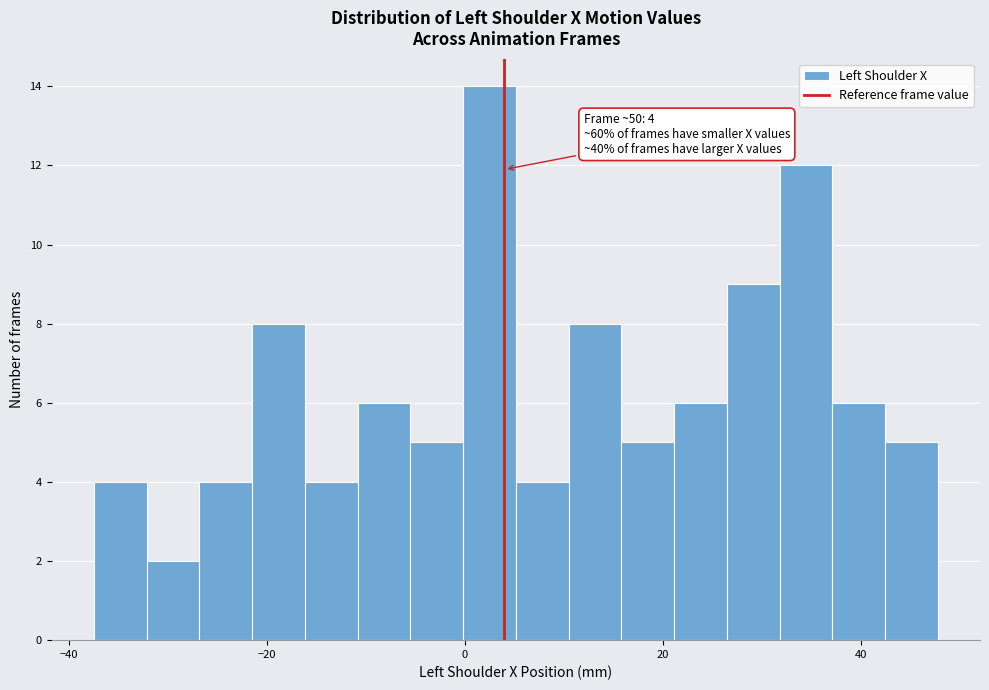

Around what value on the x-axis is the tallest bar? Give the approximate position of its centre, as read against the axis.

2